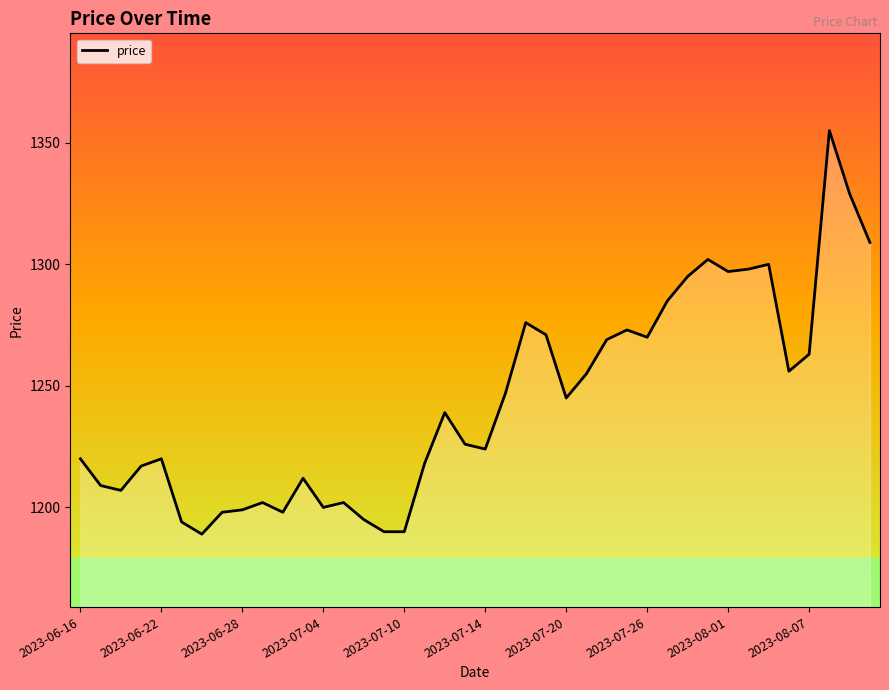

What is the maximum value shown in the chart?

1355